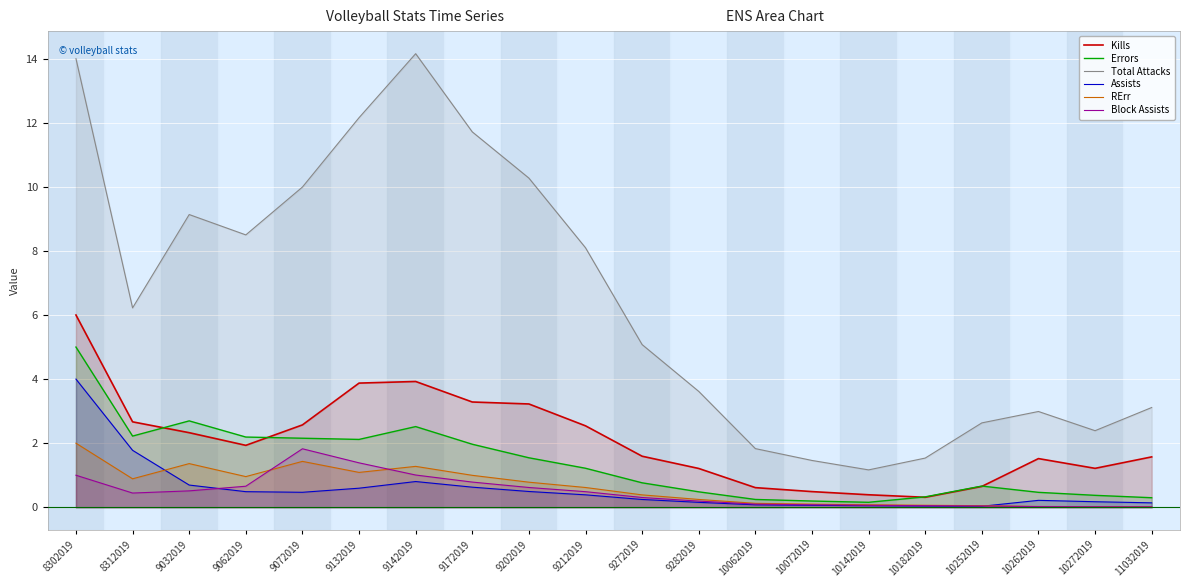

What is the total value across all series at 9282019?

5.9